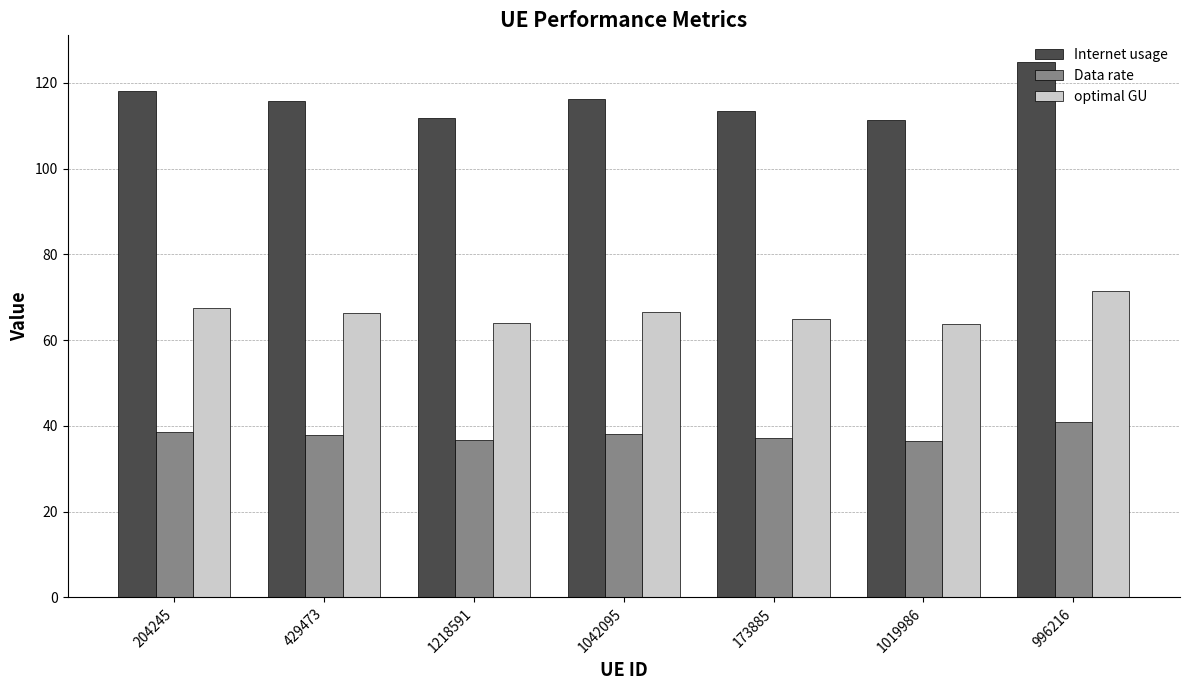

How many bars are there in total?

21